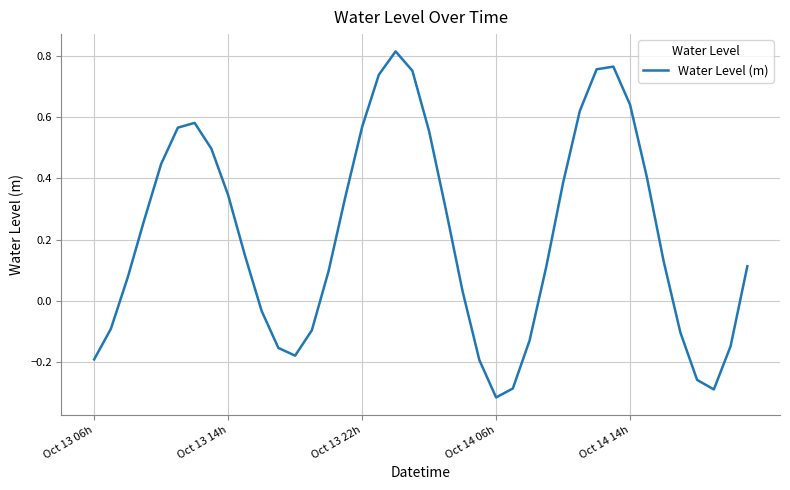

What is the difference between the maximum and minimum values?

1.1